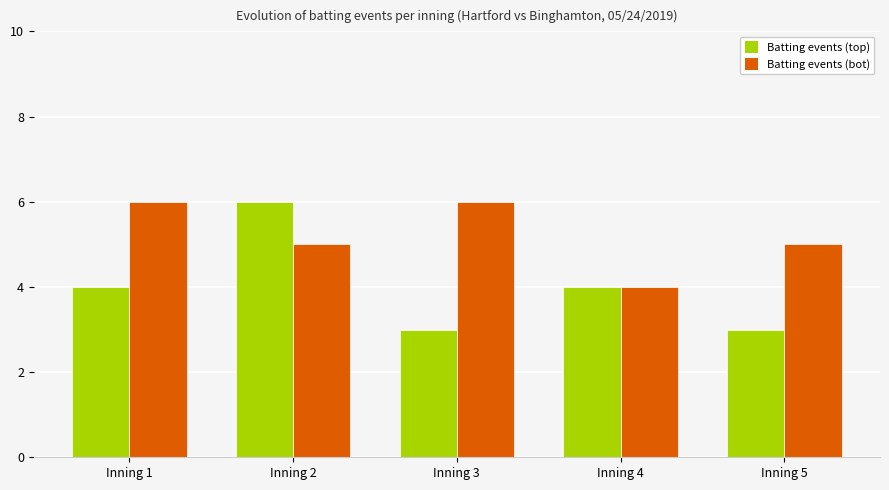

At which category is the sum across all series the highest?

Inning 2